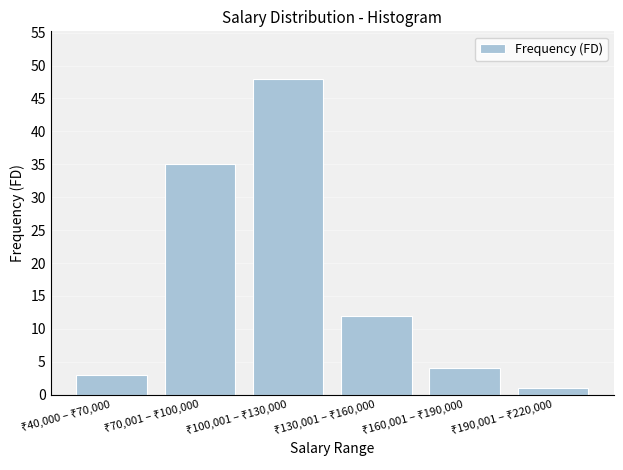

What is the difference between the maximum and minimum values?

47